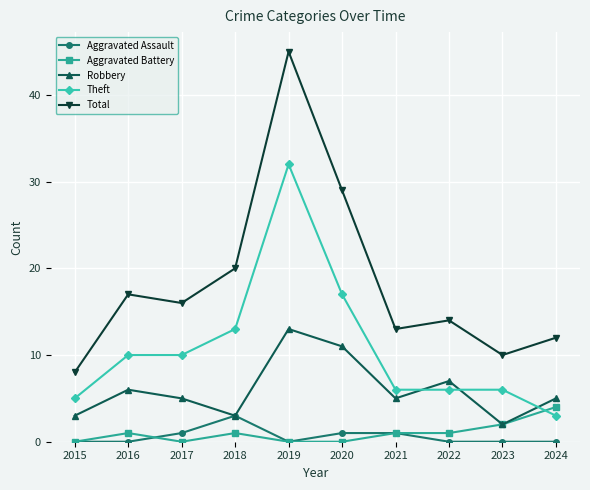

At which category is the sum across all series the highest?

2019